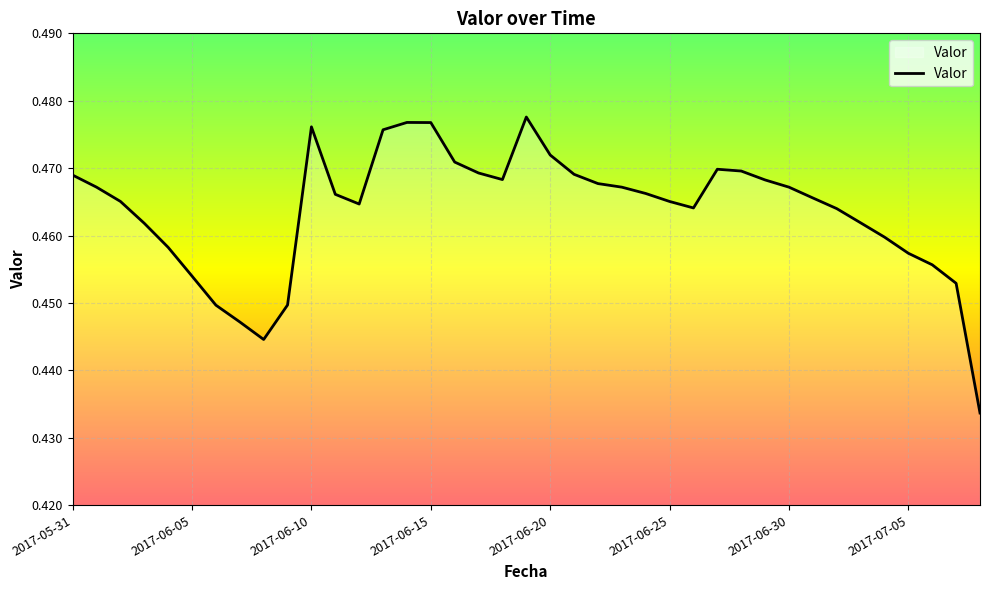

How many lines are shown in the chart?

1